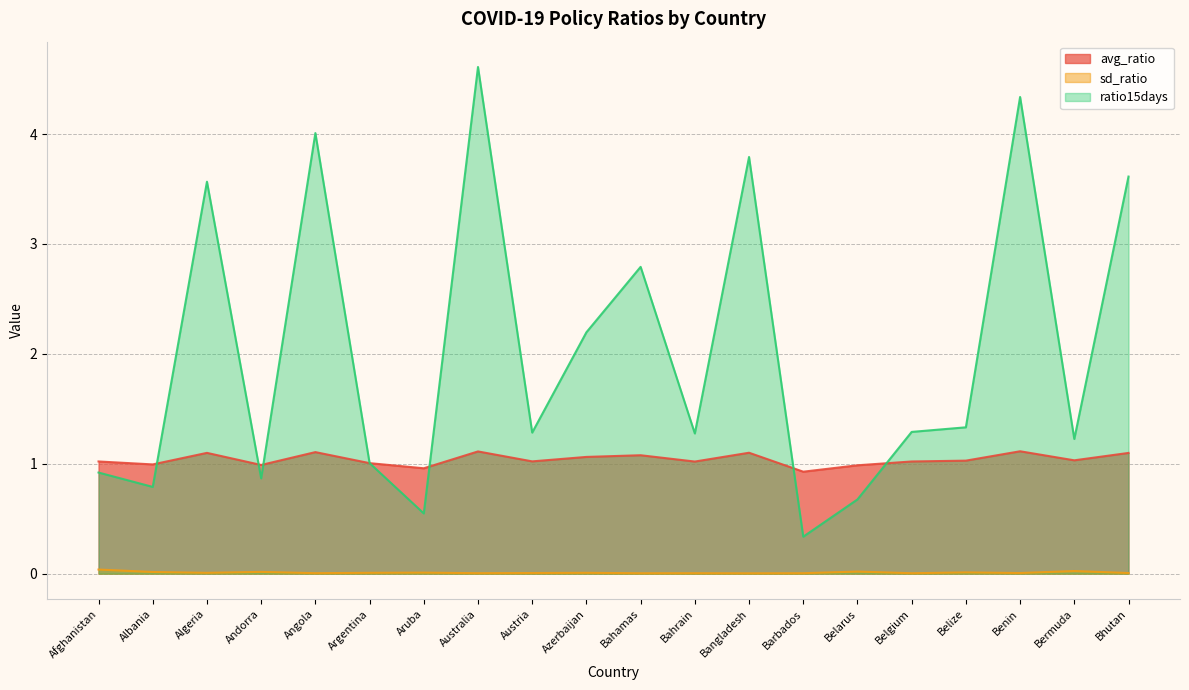

Rank the series at Belarus from lowest to highest value.

sd_ratio, ratio15days, avg_ratio